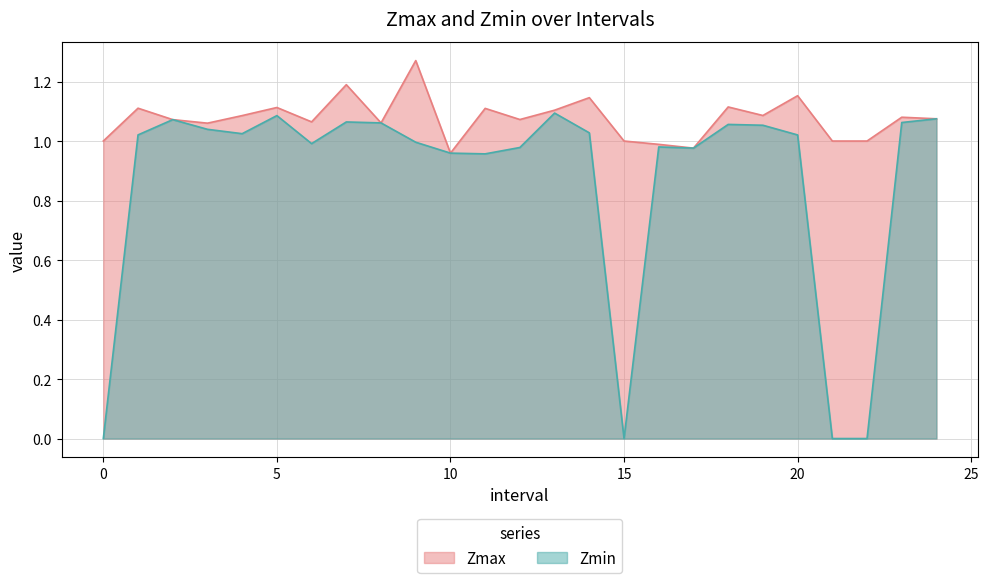

True or false: Zmax and Zmin intersect in this chart.

False